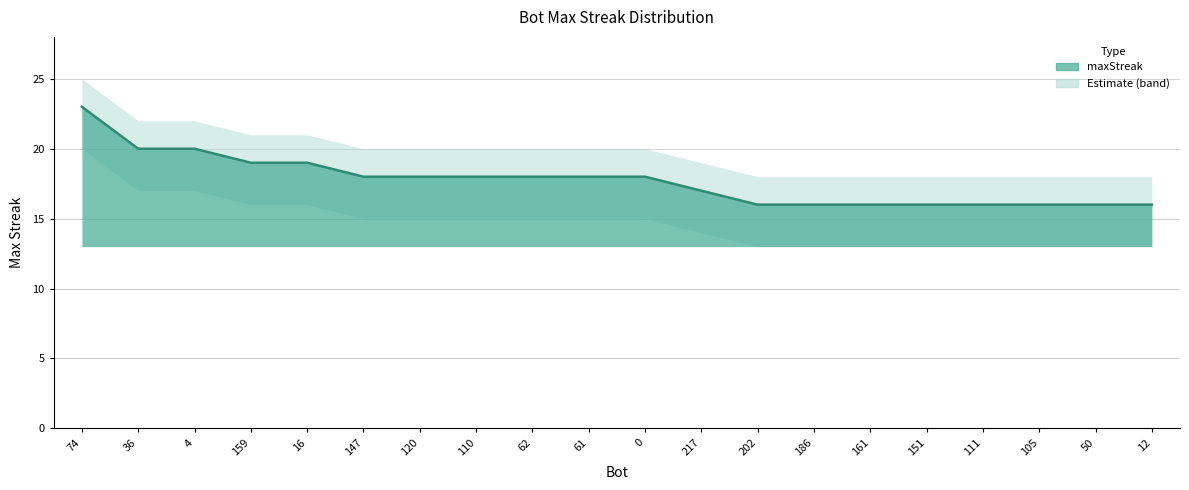

Rank the categories by value from highest to lowest.

74, 36, 4, 159, 16, 147, 120, 110, 62, 61, 0, 217, 202, 186, 161, 151, 111, 105, 50, 12